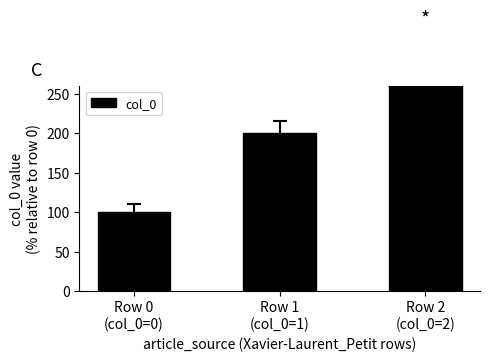

What is the greatest value displayed?

300